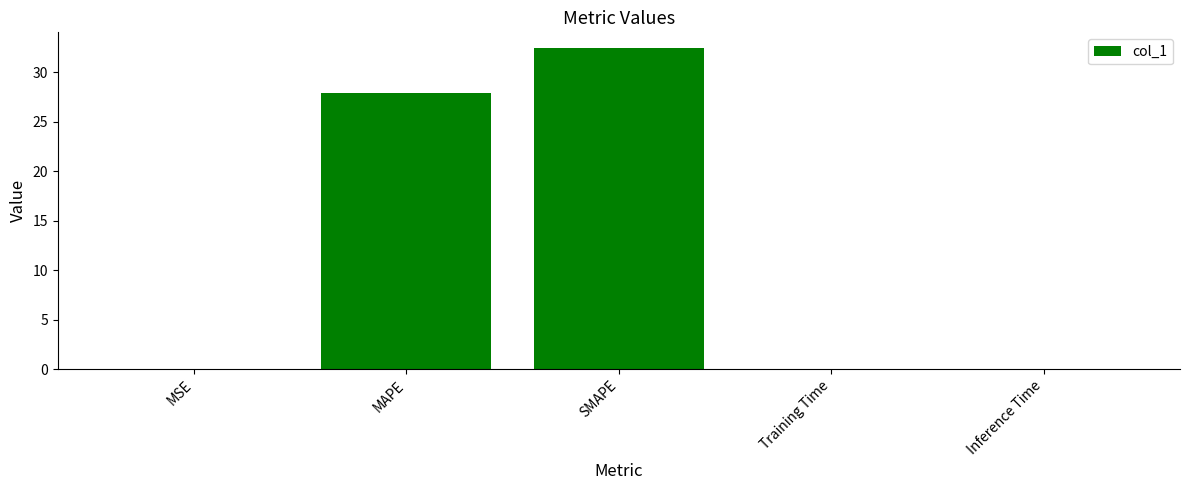

At which category does the chart reach its peak across all series?

SMAPE